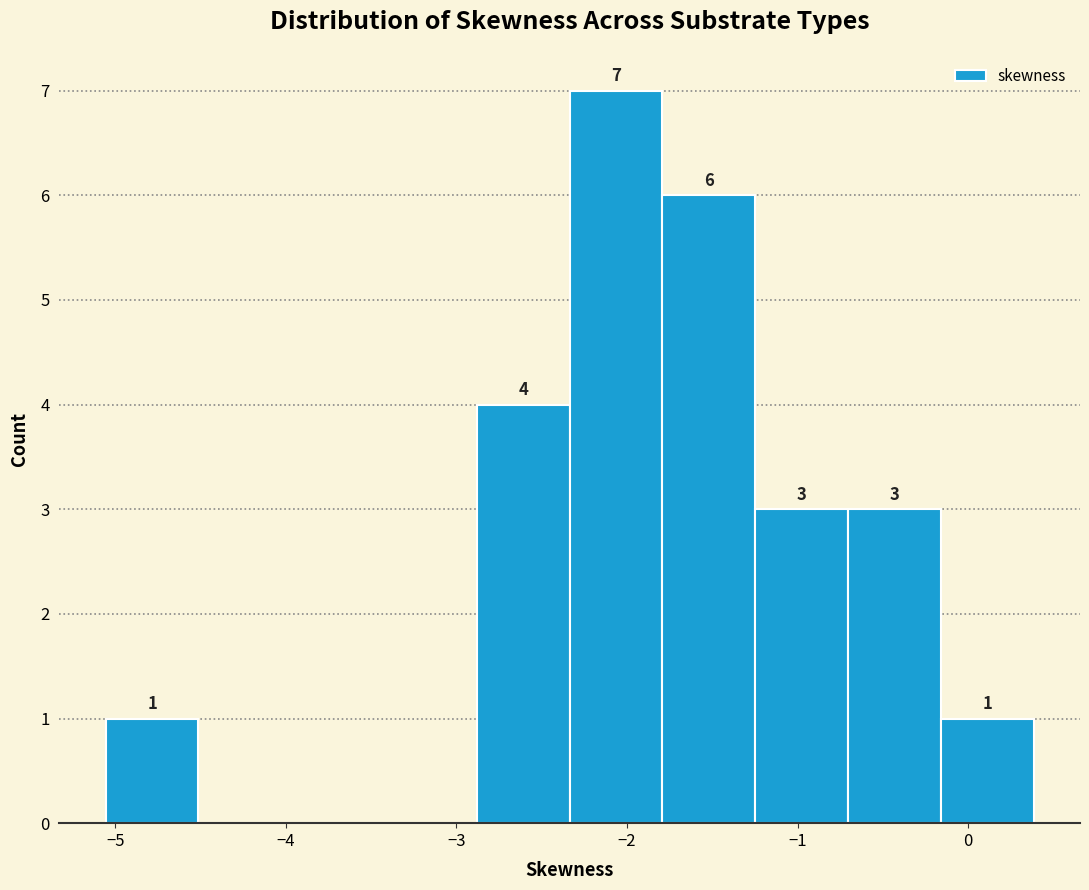

Which range on the x-axis has the tallest bar?

-2.3 to -1.8